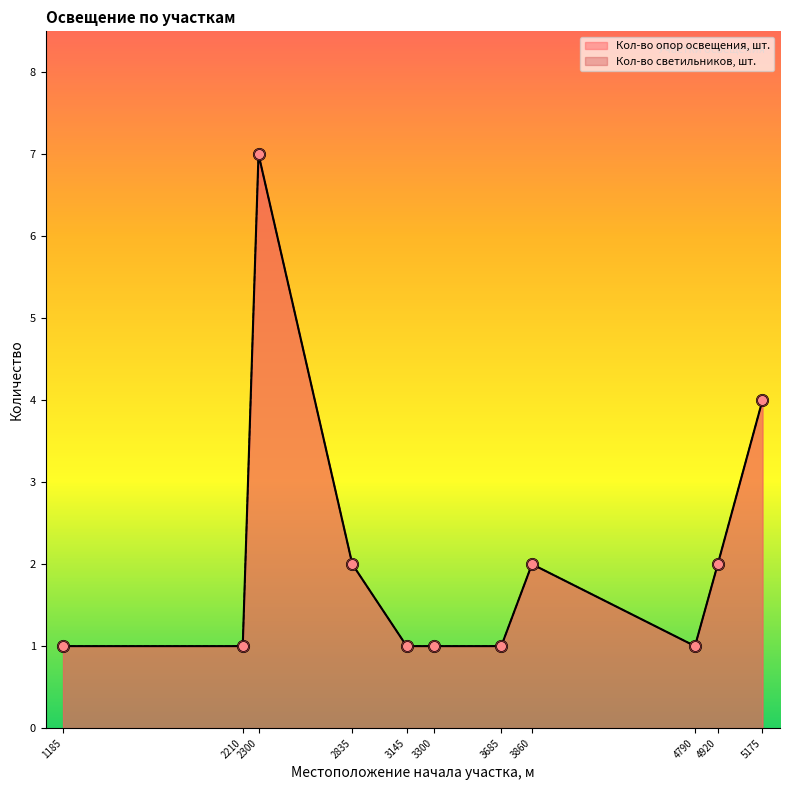

What are all the series names shown in the legend?

Кол-во опор освещения, шт., Кол-во светильников, шт.